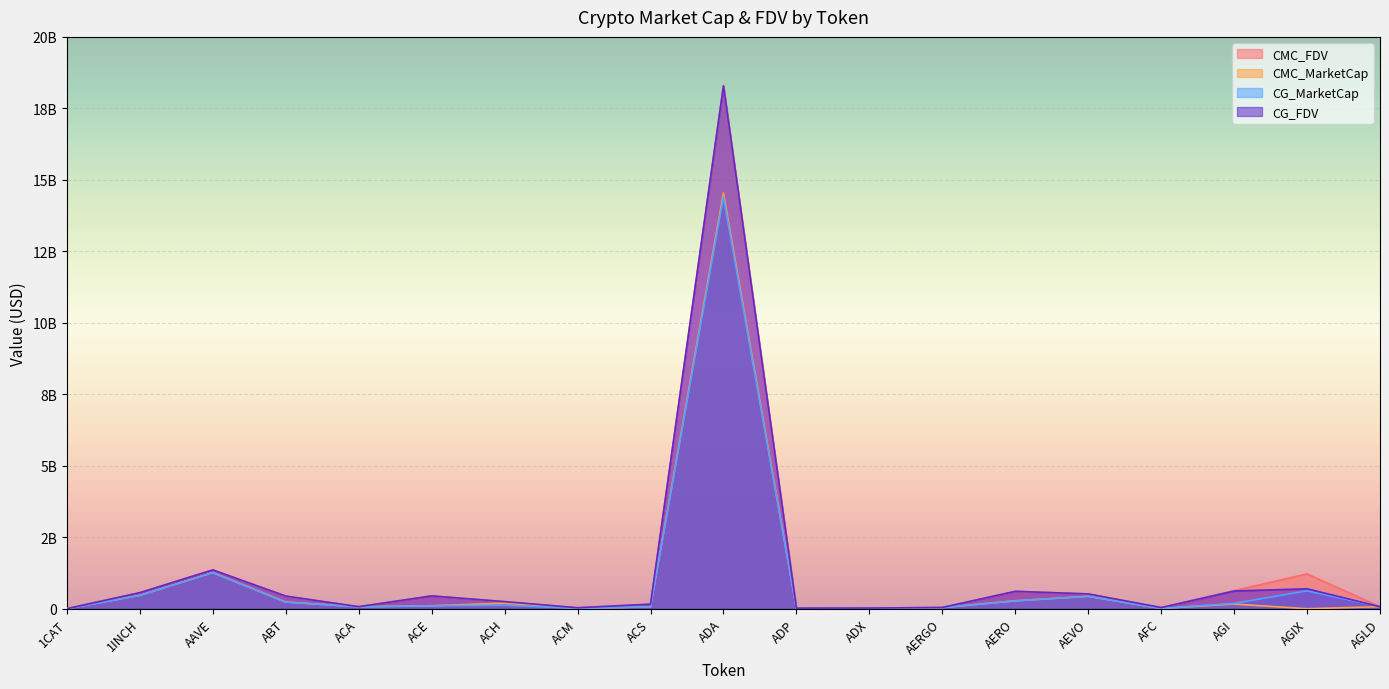

Where do CMC_MarketCap and CG_MarketCap first cross each other?

1INCH and AAVE